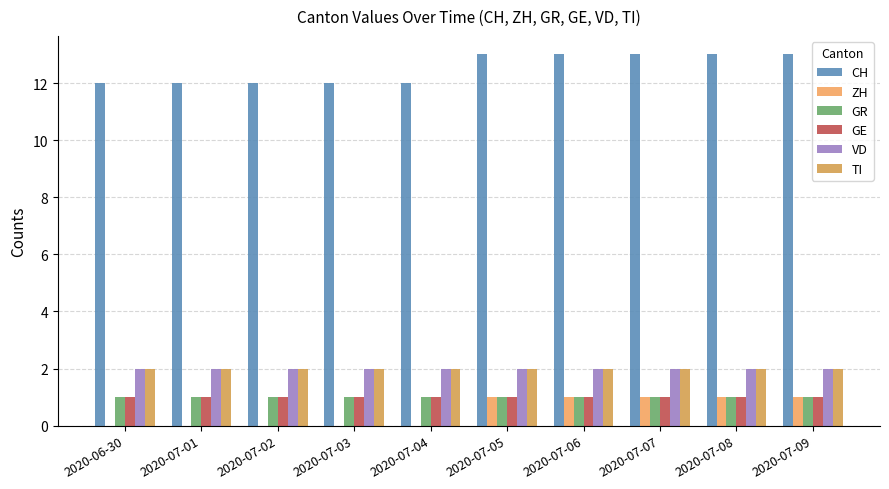

How many categories are shown in the chart?

10